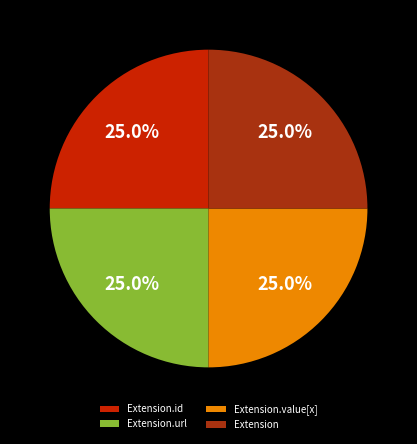

Does any single category account for the majority?

No